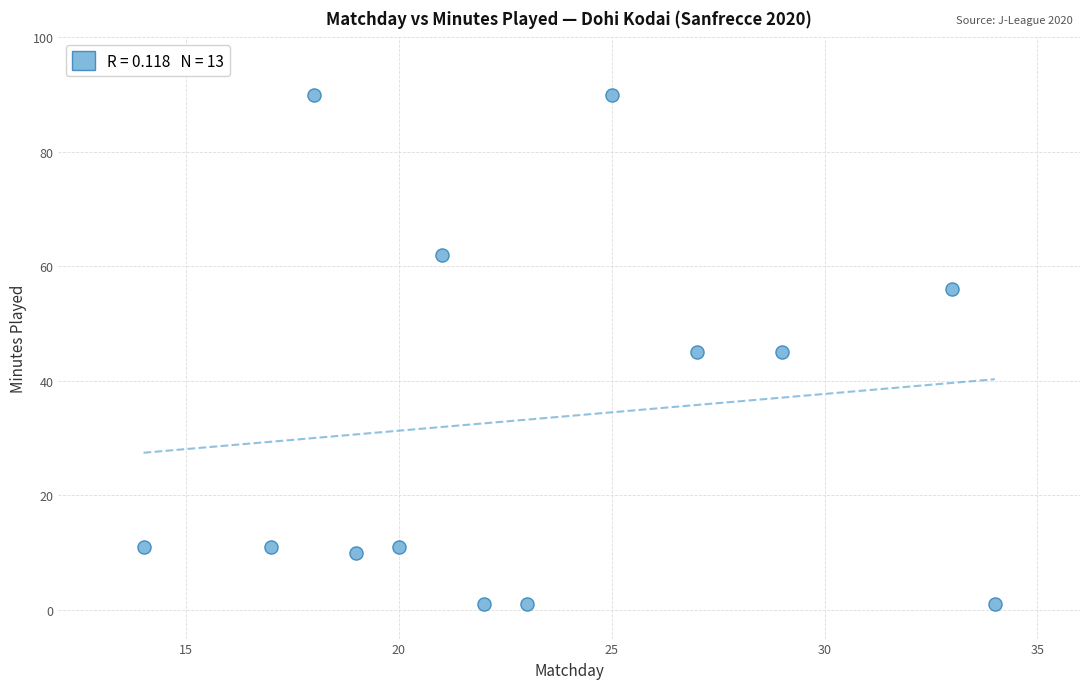

What is the range of X values (max minus min)?

20